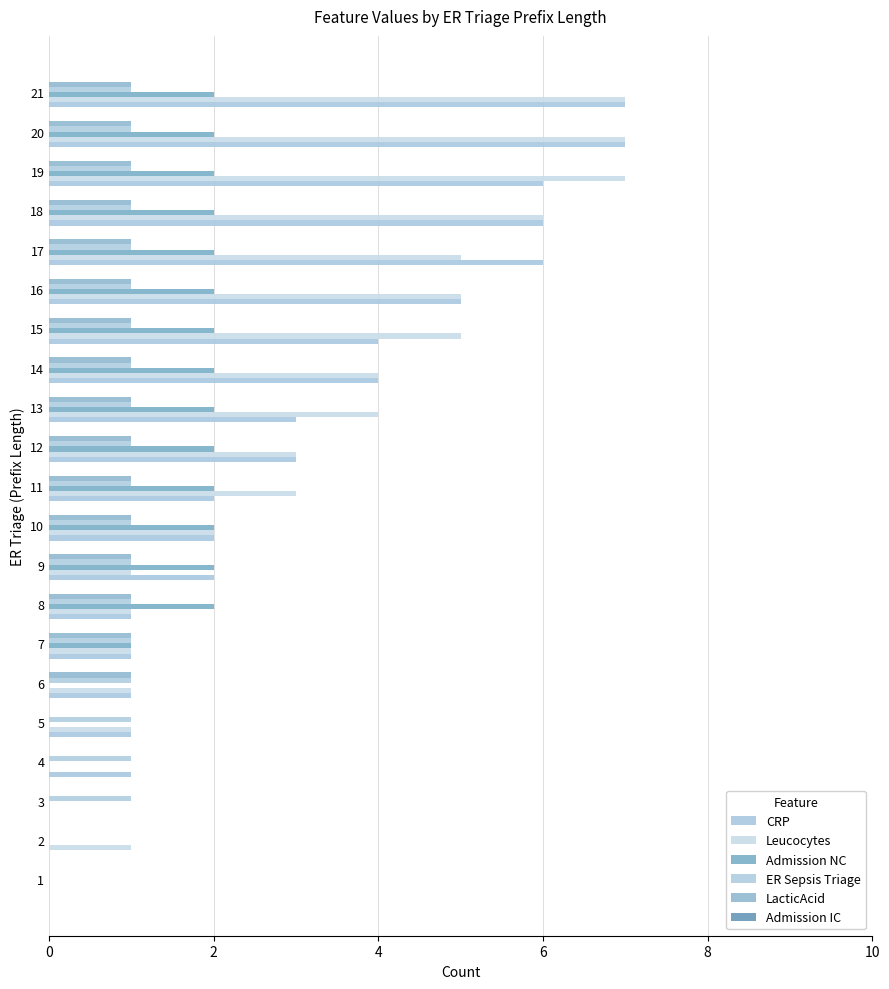

Reading left to right, transcribe all the data shown in this chart.

CRP: 0.0	0.0	0.0	1.0	1.0	1.0	1.0	1.0	2.0	2.0	2.0	3.0	3.0	4.0	4.0	5.0	6.0	6.0	6.0	7.0	7.0
Leucocytes: 0.0	1.0	0.0	0.0	1.0	1.0	1.0	1.0	1.0	2.0	3.0	3.0	4.0	4.0	5.0	5.0	5.0	6.0	7.0	7.0	7.0
Admission NC: 0.0	0.0	0.0	0.0	0.0	0.0	1.0	2.0	2.0	2.0	2.0	2.0	2.0	2.0	2.0	2.0	2.0	2.0	2.0	2.0	2.0
ER Sepsis Triage: 0.0	0.0	1.0	1.0	1.0	1.0	1.0	1.0	1.0	1.0	1.0	1.0	1.0	1.0	1.0	1.0	1.0	1.0	1.0	1.0	1.0
LacticAcid: 0.0	0.0	0.0	0.0	0.0	1.0	1.0	1.0	1.0	1.0	1.0	1.0	1.0	1.0	1.0	1.0	1.0	1.0	1.0	1.0	1.0
Admission IC: 0.1	0.1	0.1	0.1	0.1	0.1	0.1	0.1	0.1	0.1	0.1	0.1	0.1	0.1	0.1	0.1	0.1	0.1	0.1	0.1	0.1